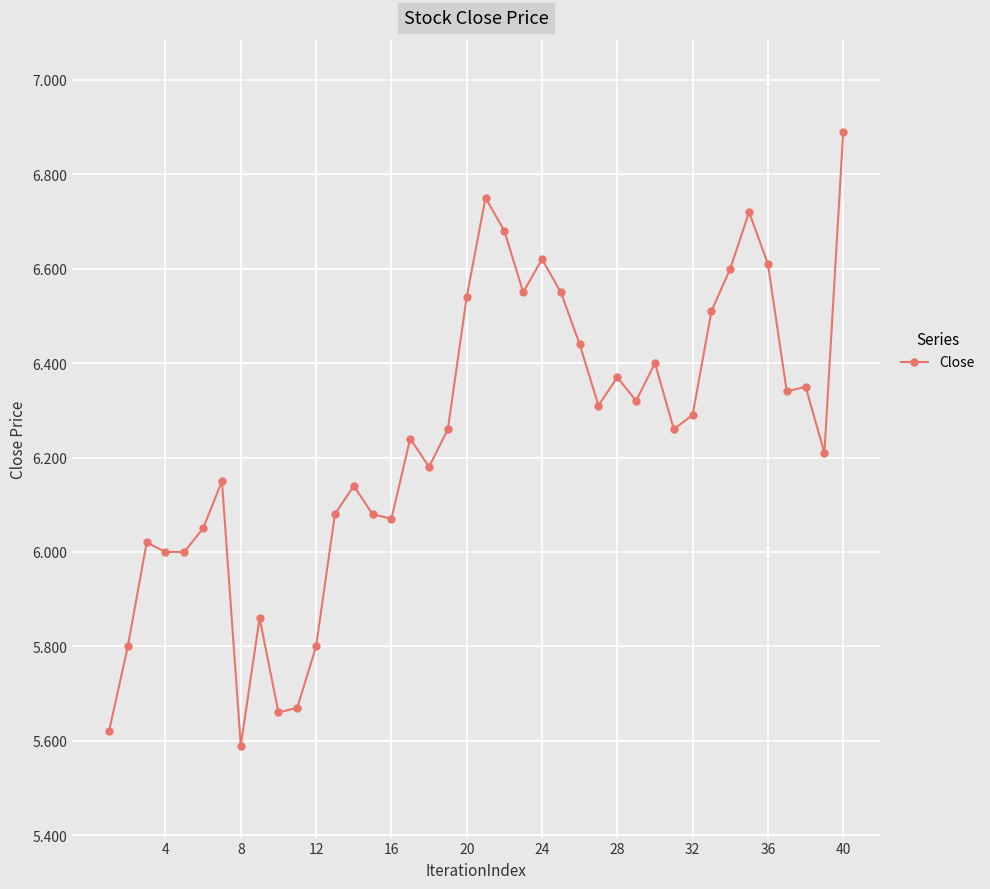

What is the difference between the second highest and minimum values?

1.2